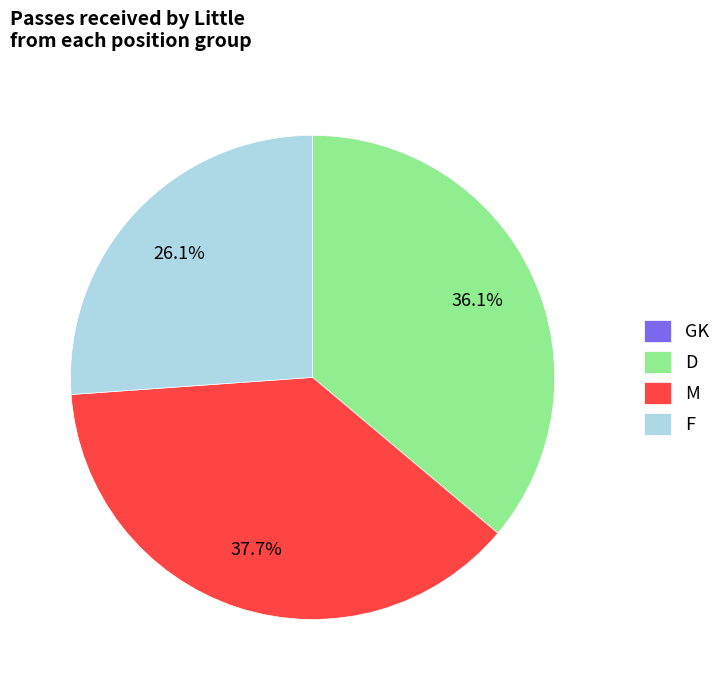

What portion of the pie excludes M?

62.3%